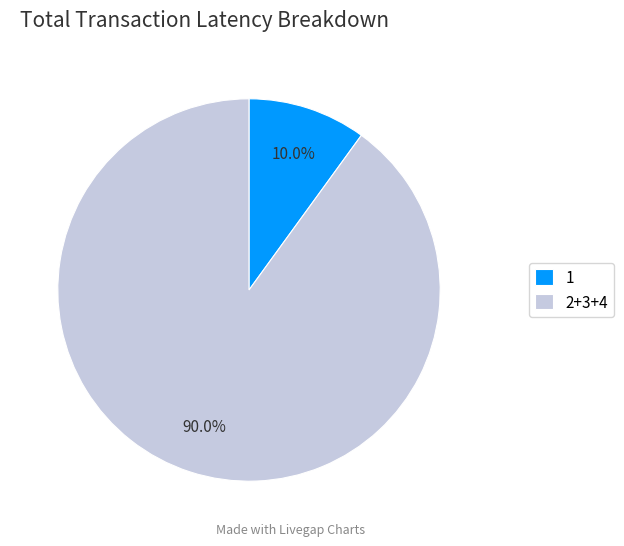

What is the largest slice in the pie chart?

2+3+4